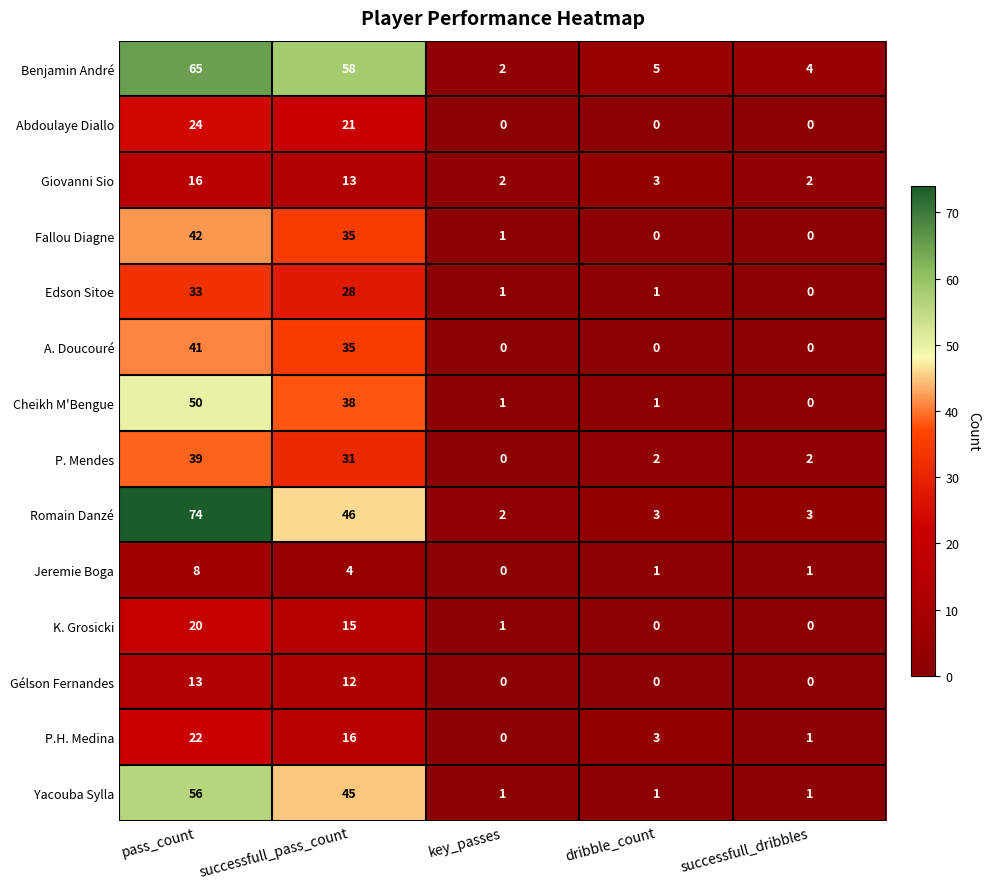

Where is P.H. Medina nearest to the value 11?

successfull_pass_count